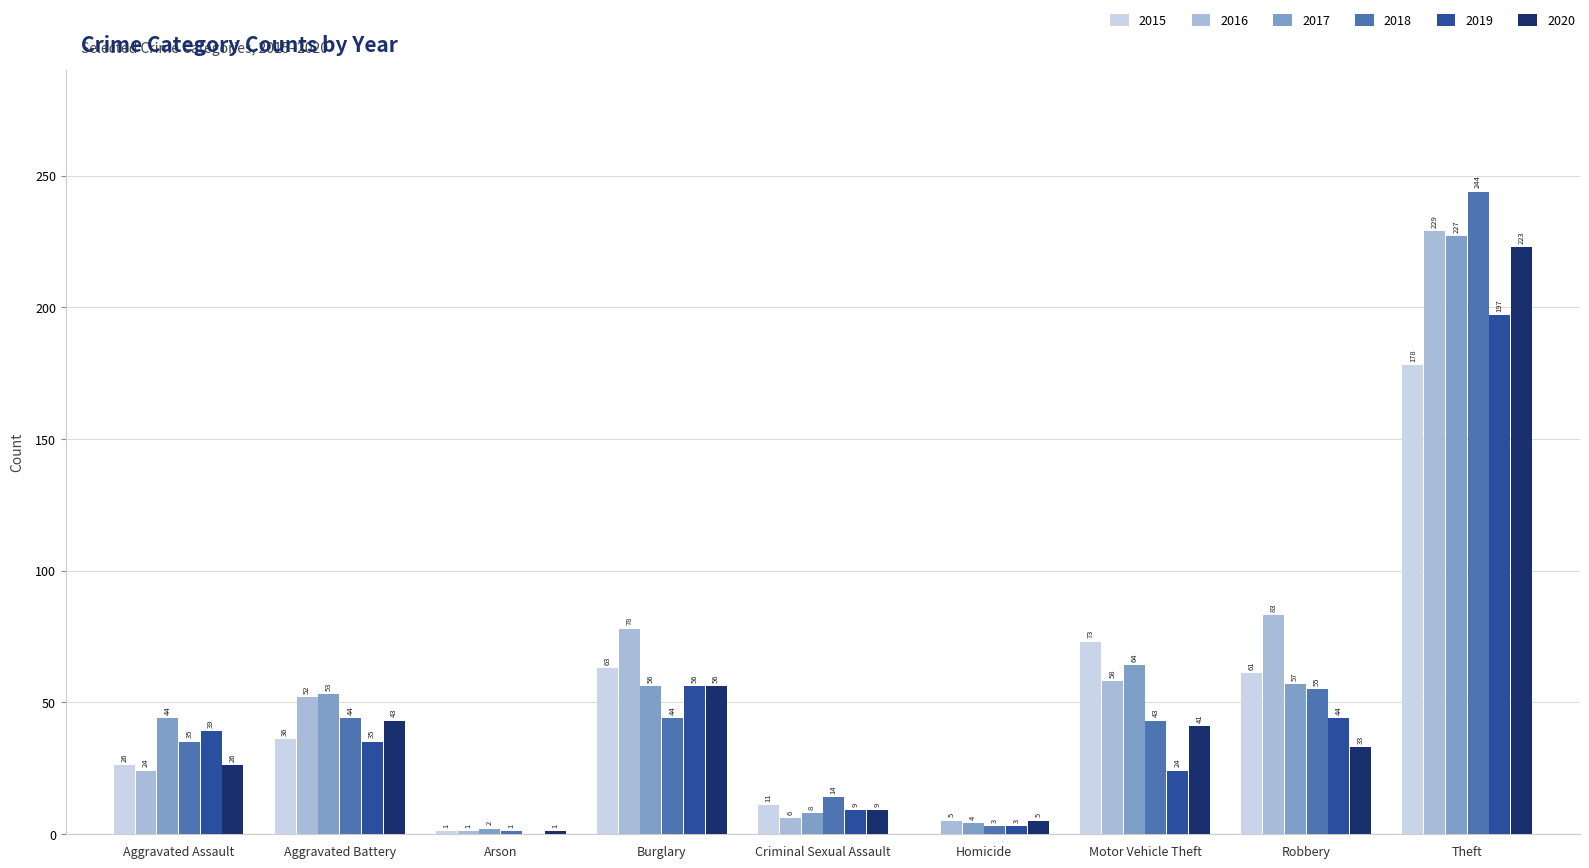

What is the difference between the 2015 values at Homicide and Criminal Sexual Assault?

11